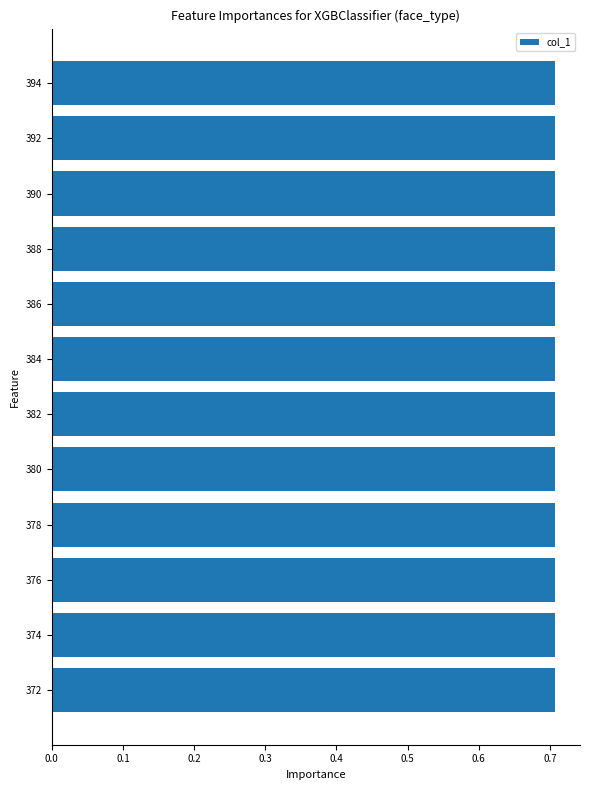

How many values are between 0 and 1?

12